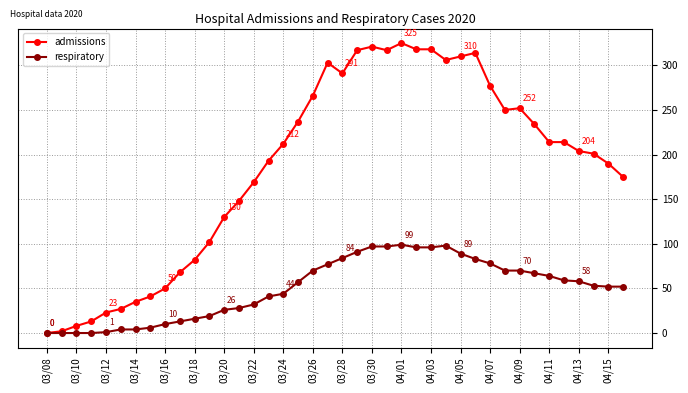

How many series are shown in this chart?

2